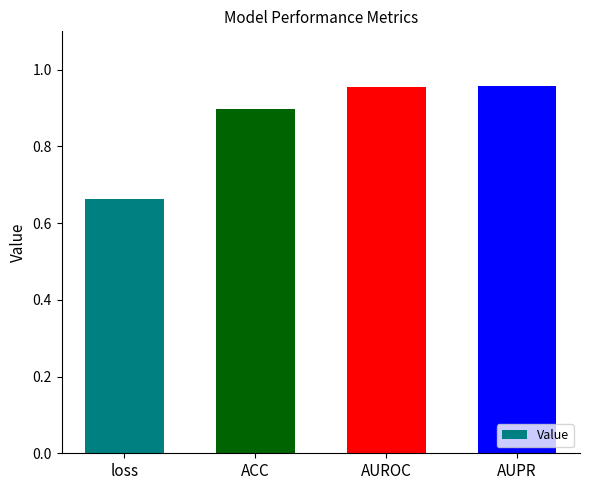

What is the label of the 3rd bar from the right?

ACC